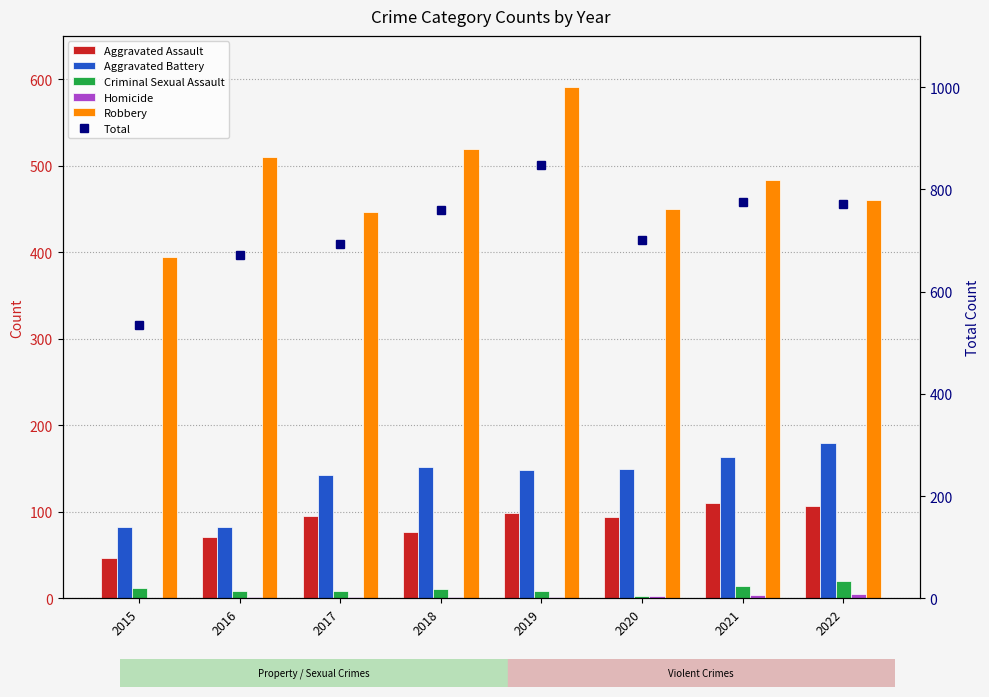

Does the chart contain stacked bars?

No